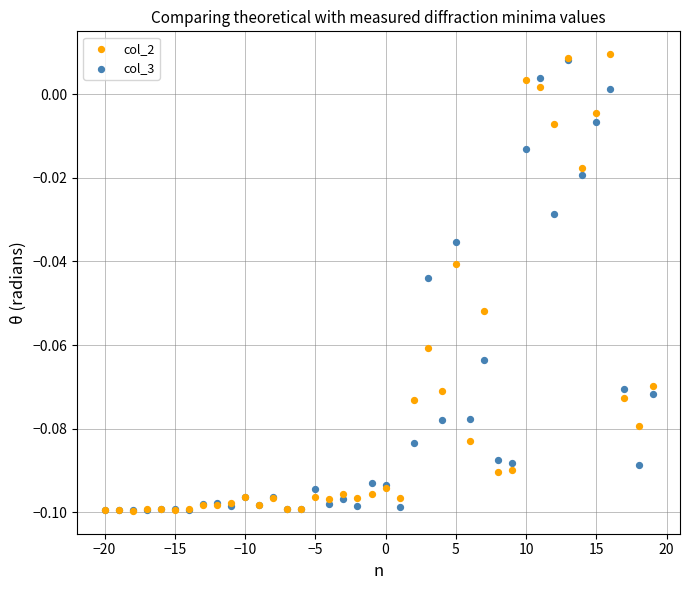

What are all the series names shown in the legend?

col_2, col_3